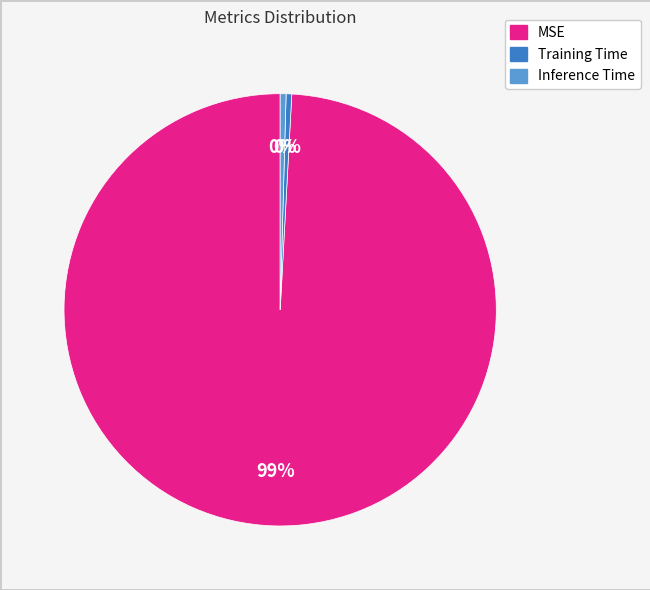

To the nearest percent, what is the combined percentage of Inference Time and MSE?

100%